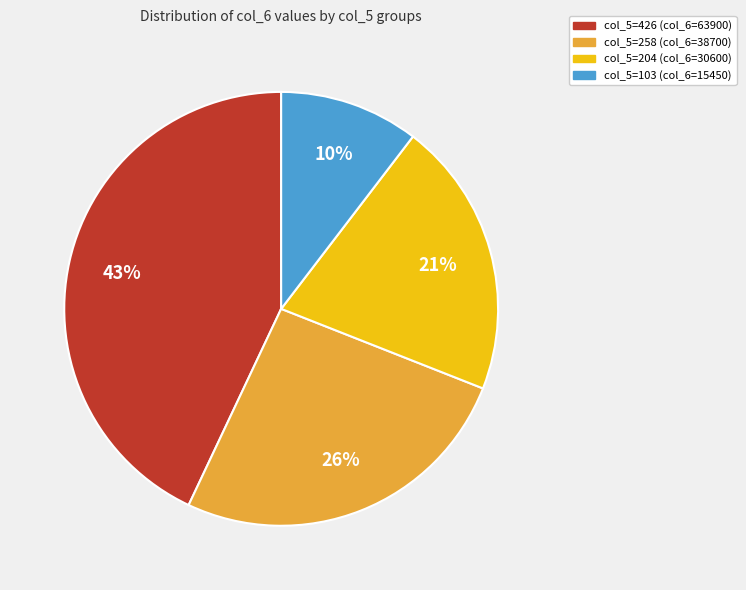

Does any single category account for the majority?

No